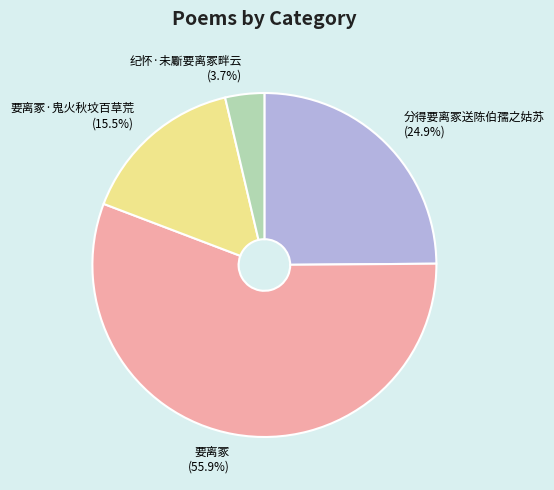

How many segments does this pie chart have?

4